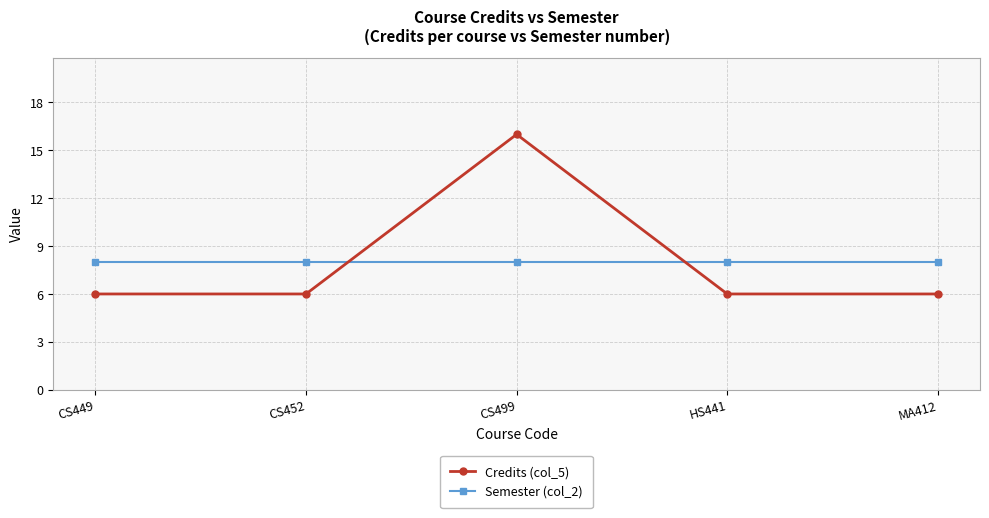

What position from the right is CS452?

4